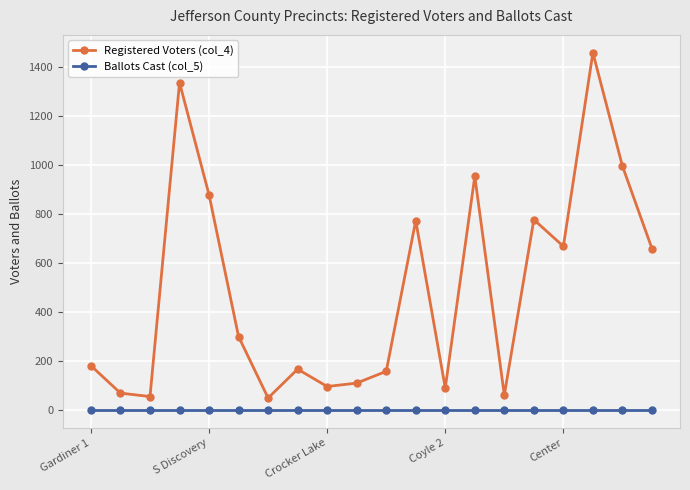

How many data points in Registered Voters (col_4) are less than 300?

10